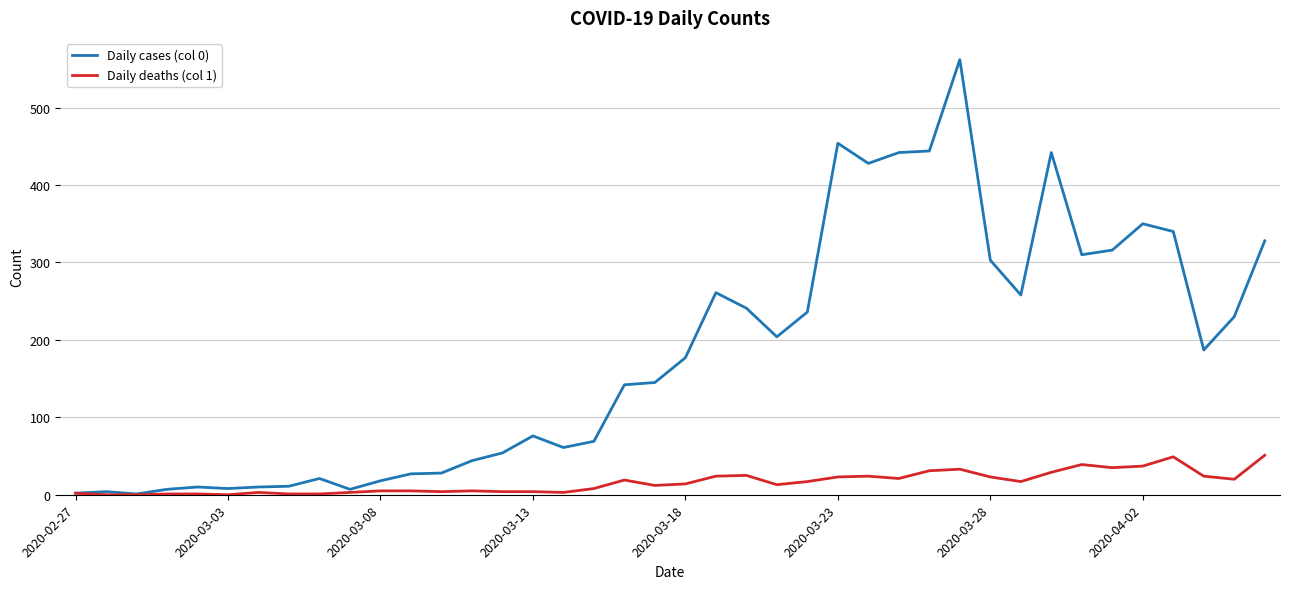

Which series has the largest total across all categories?

Daily cases (col 0)